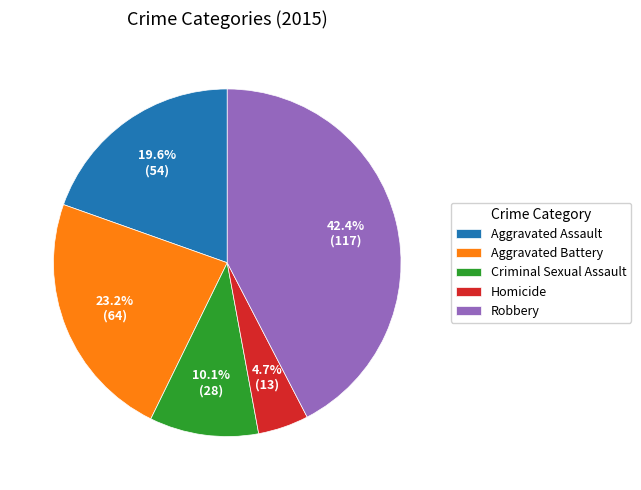

What percentage is the Robbery slice, to the nearest percent?

42%